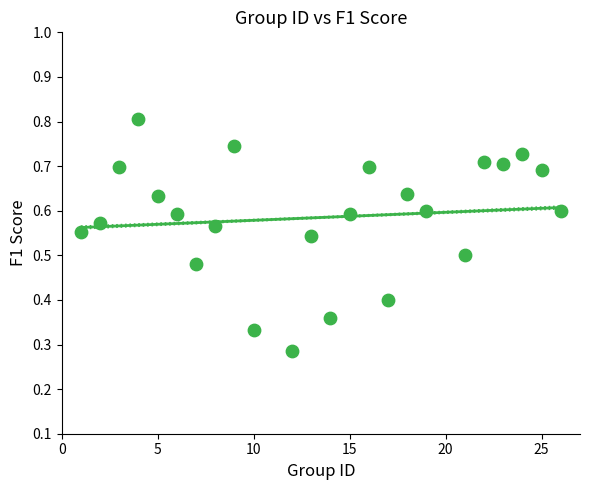

What is the range of X values (max minus min)?

25.0